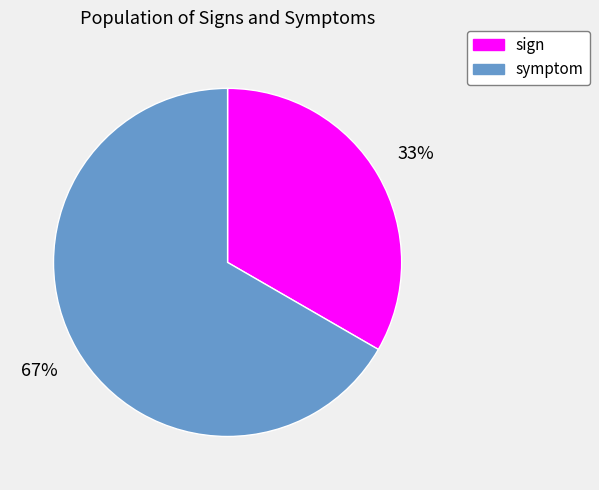

Do sign and symptom together represent more than half of the pie?

Yes